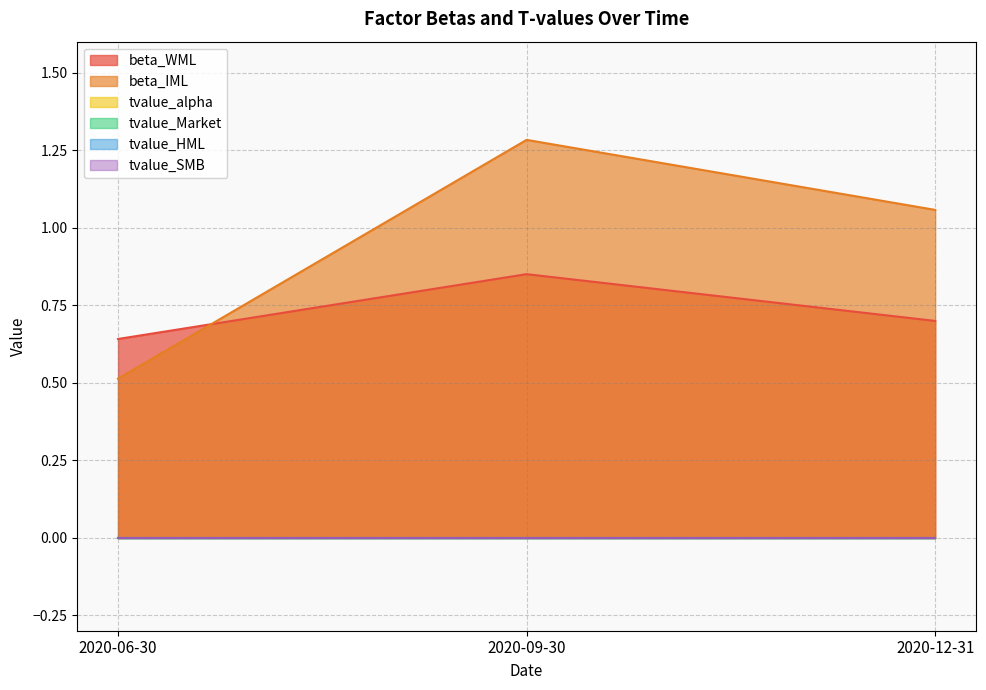

What is the maximum value for beta_WML?

0.9